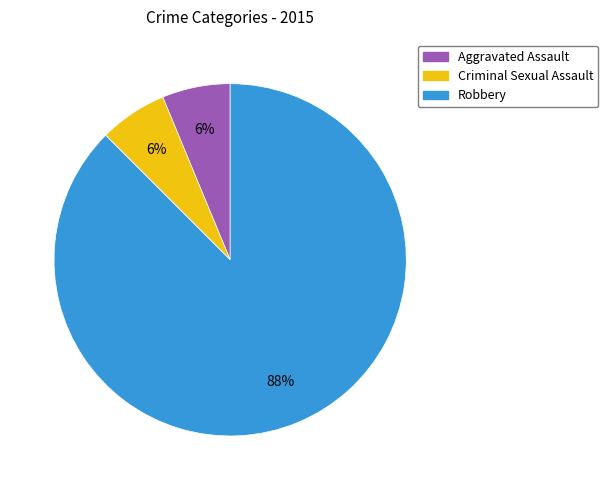

True or false: Aggravated Assault accounts for 6% of the total.

True